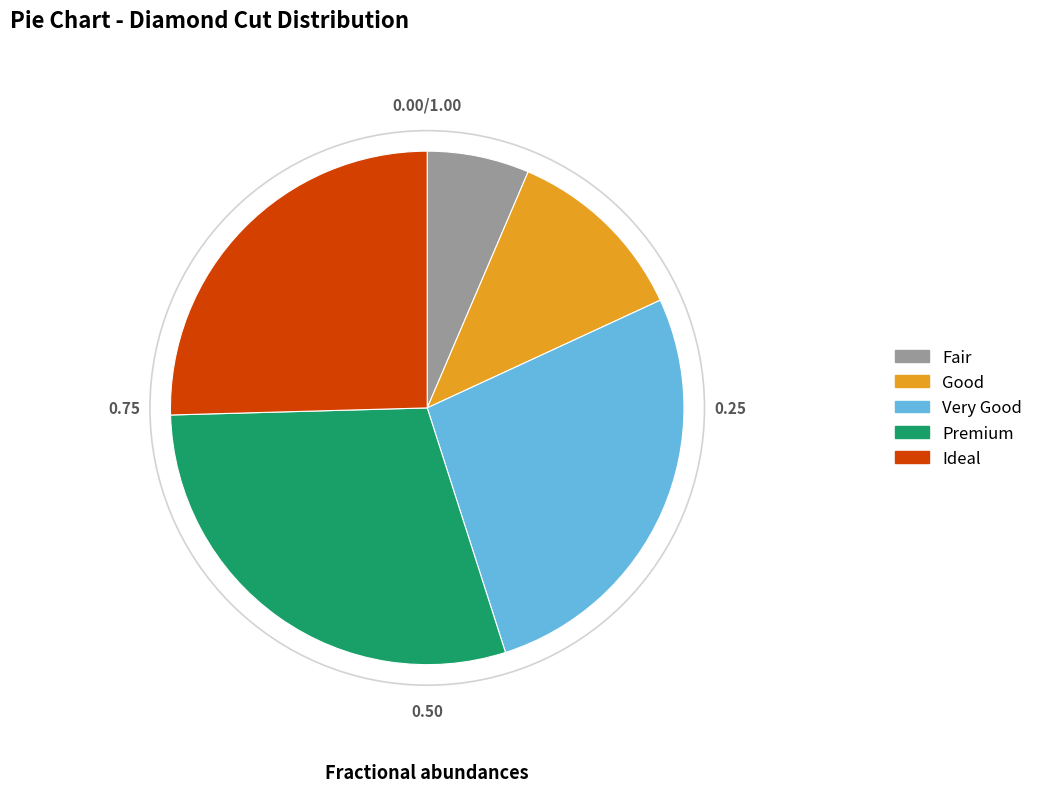

Approximately how many times larger is the value at Premium compared to Good?

2.5